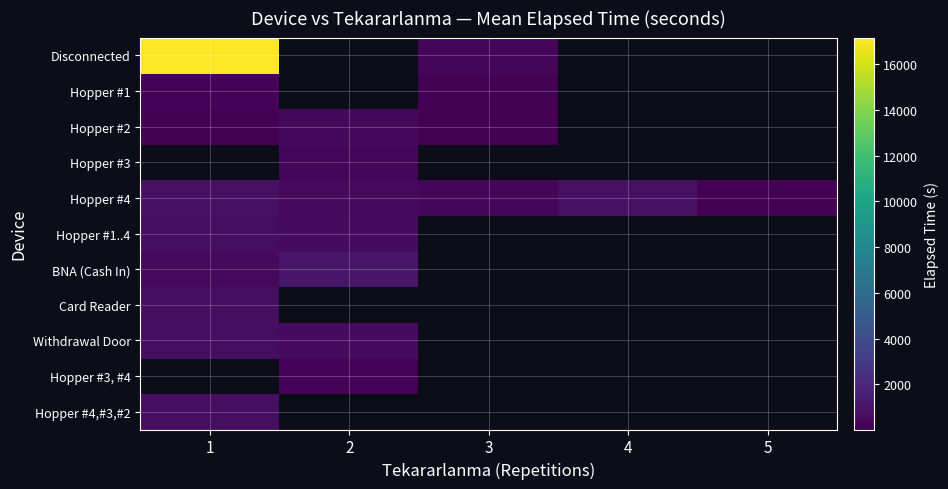

How many distinct data groups are displayed?

11